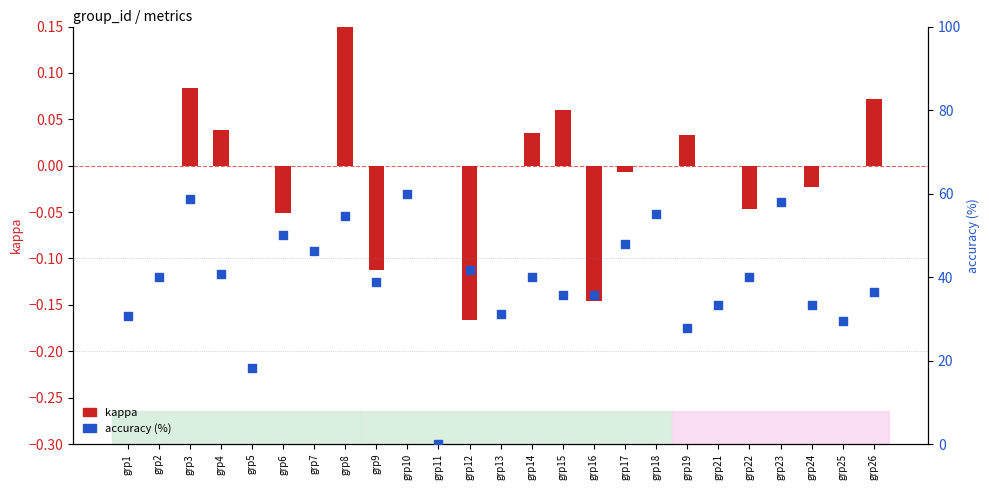

Which series reaches the minimum Y coordinate?

kappa